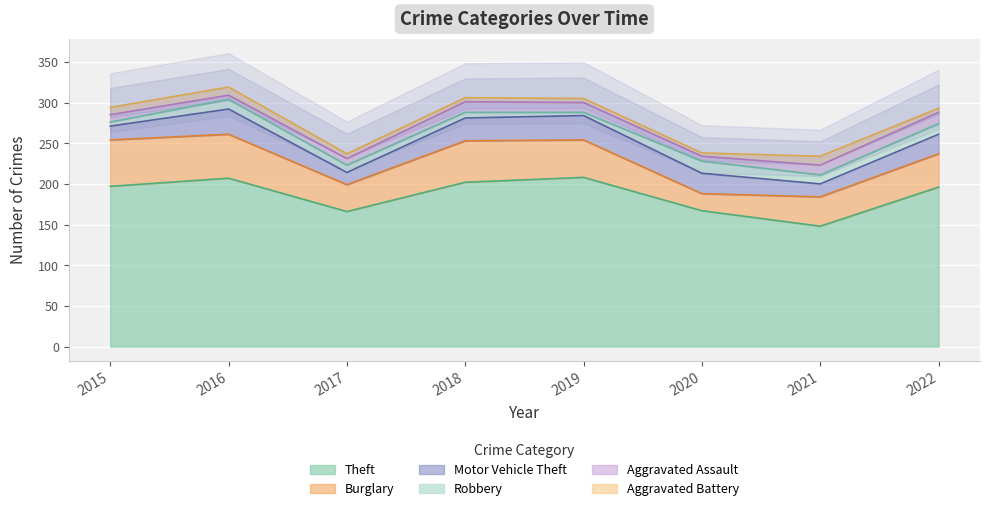

What is the difference between the maximum and second lowest values in the Theft series?

42